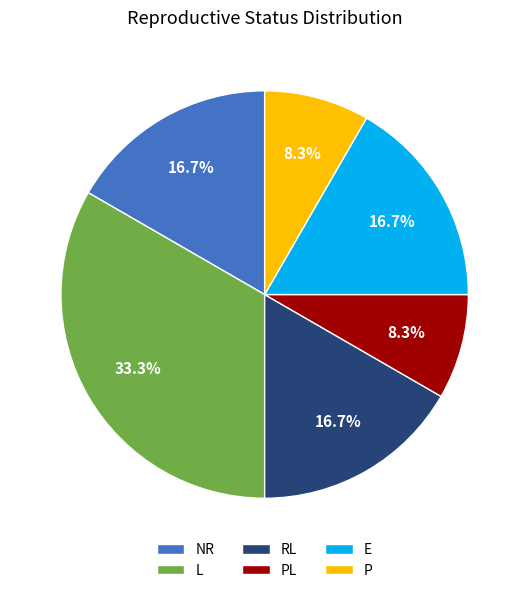

How many slices are in this pie chart?

6